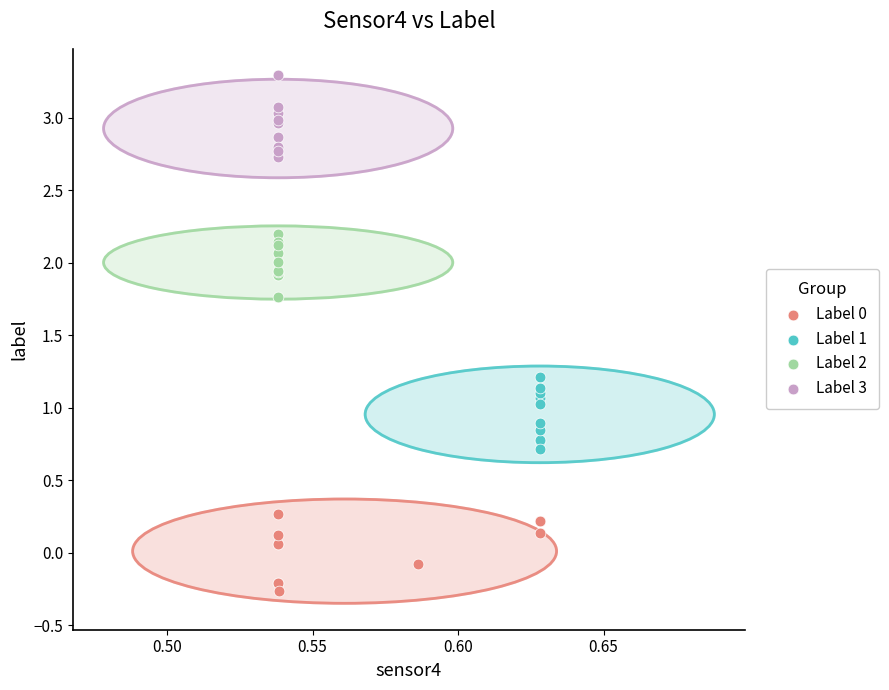

What are all the series names shown in the legend?

Label 0, Label 1, Label 2, Label 3